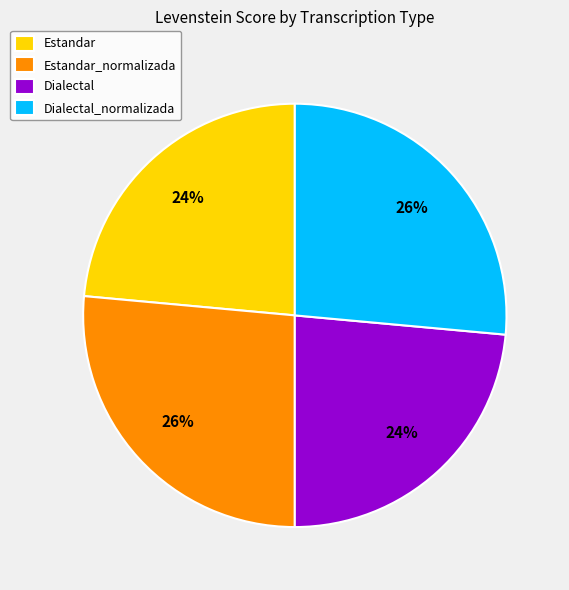

What is the ratio of the value at Dialectal_normalizada to the value at Estandar?

1.1